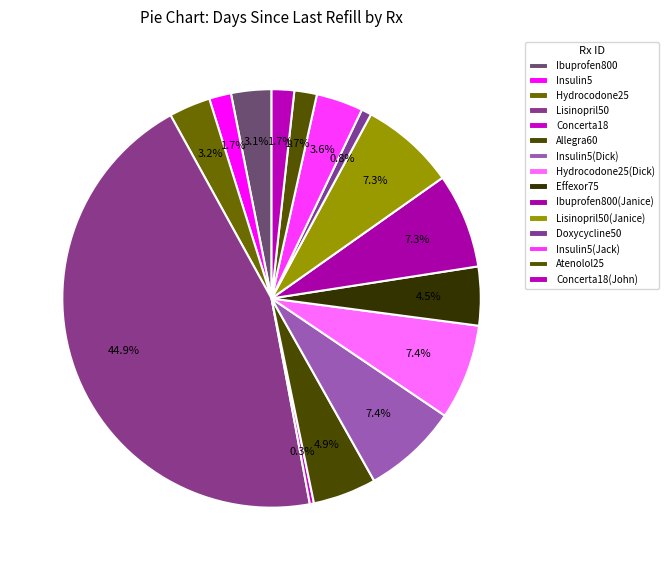

The Ibuprofen800(Janice) slice represents 7% of the pie. True or false?

True